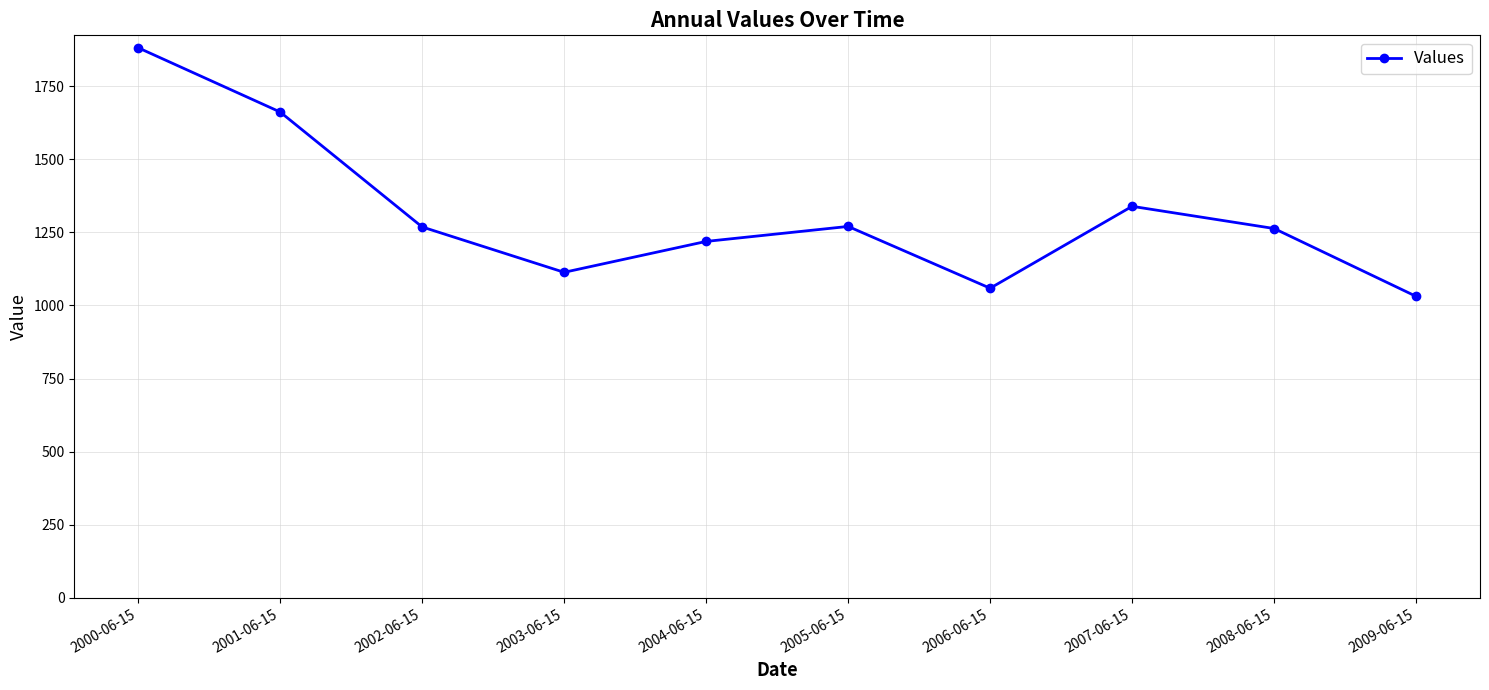

What is the label of the 5th point from the right?

2005-06-15